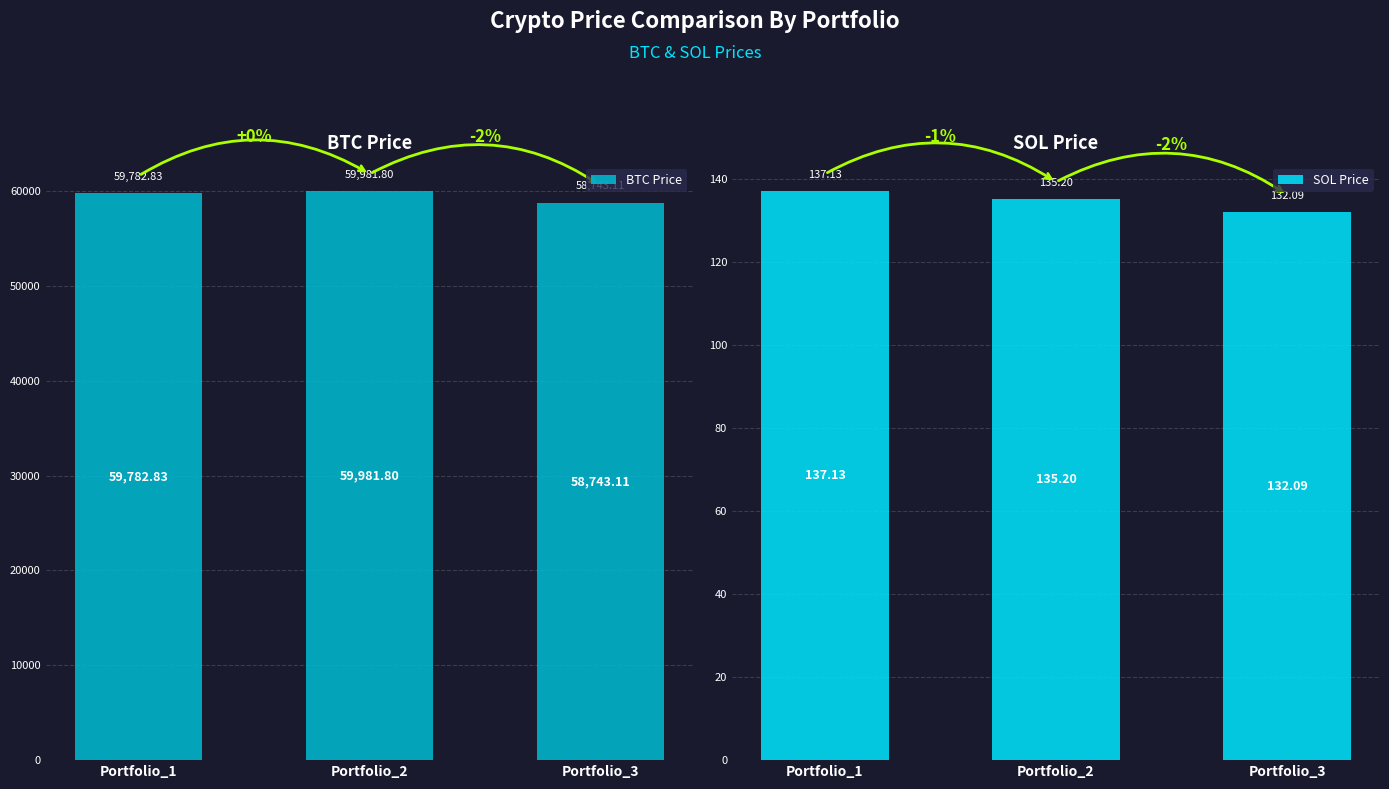

The value of SOL Price at Portfolio_3 is 92.4. True or false?

False